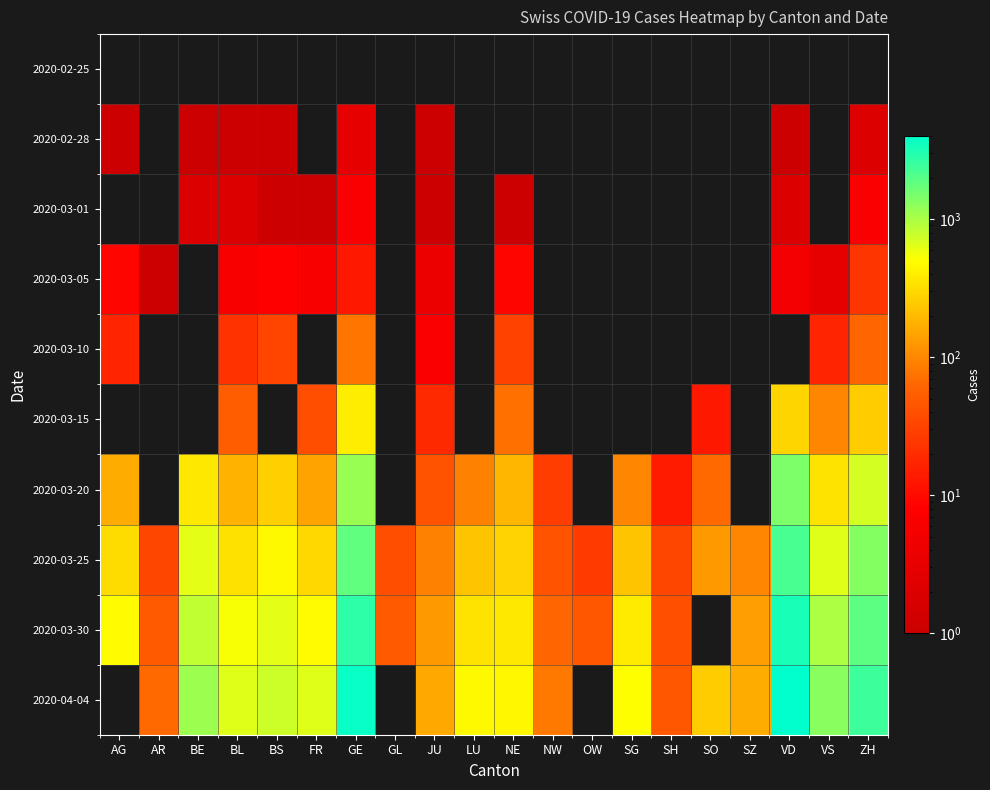

At VS, list the series in order from smallest to largest.

2020-02-25, 2020-02-28, 2020-03-01, 2020-03-05, 2020-03-10, 2020-03-15, 2020-03-20, 2020-03-25, 2020-03-30, 2020-04-04